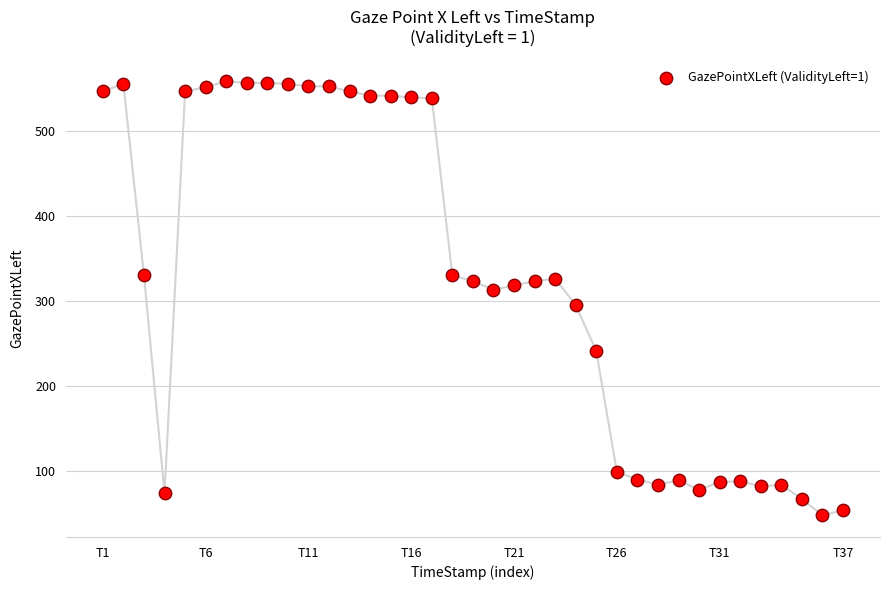

What is the range of Y values (max minus min)?

510